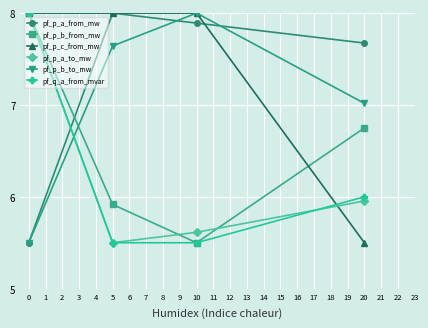

How many categories are shown in the chart?

4